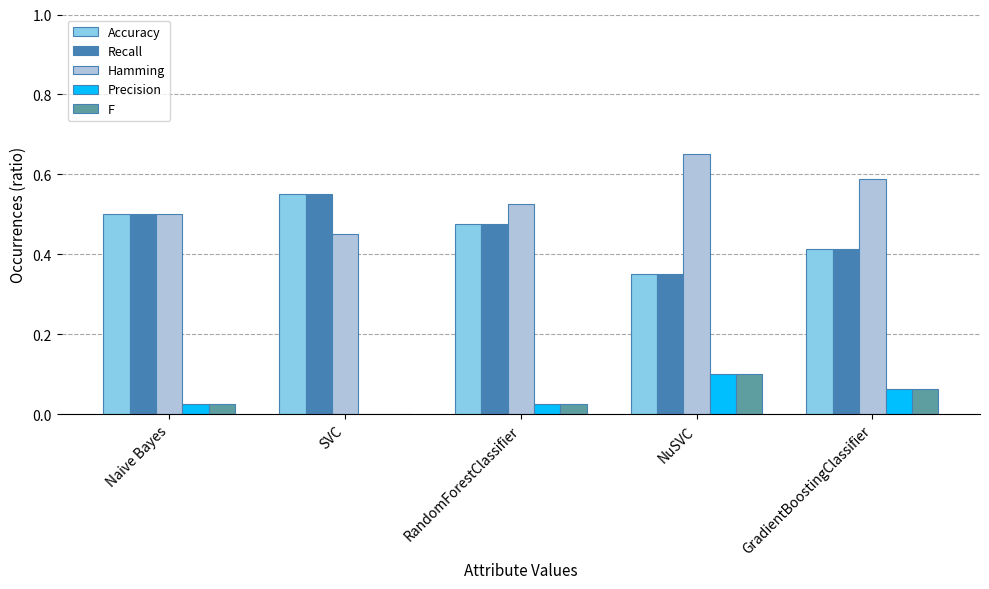

Is the value of Recall at Naive Bayes greater than the value of Hamming at RandomForestClassifier?

No